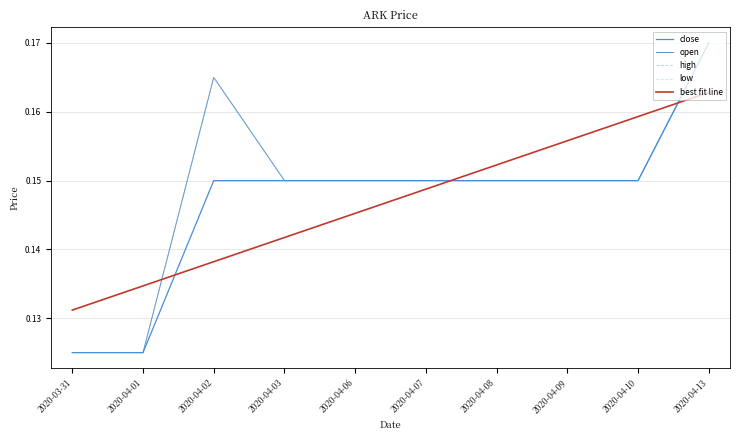

What is the total value across all series at 2020-03-31?

0.6